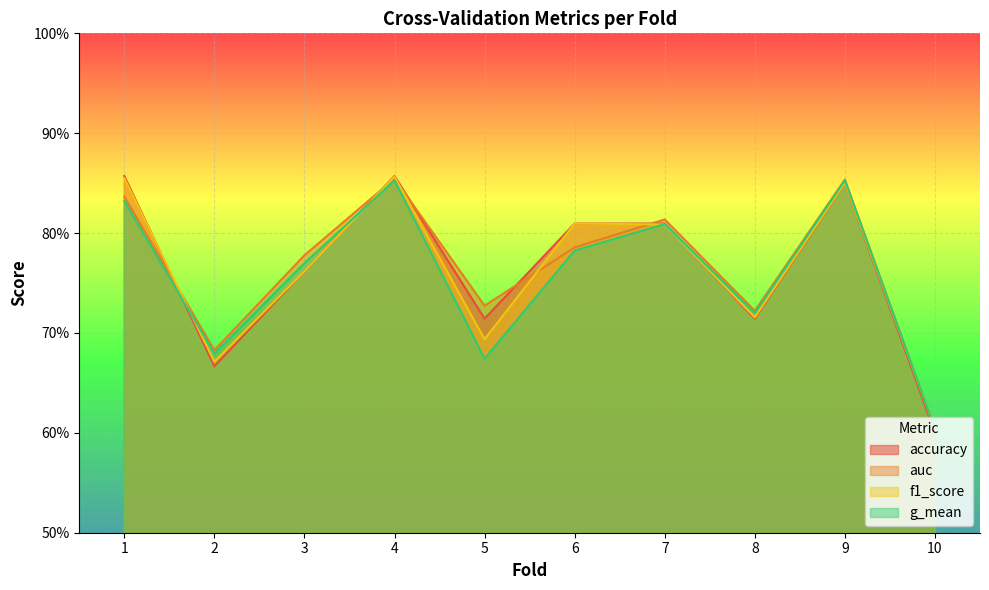

Reading left to right, transcribe all the data shown in this chart.

accuracy: 1=0.9	2=0.7	3=0.8	4=0.9	5=0.7	6=0.8	7=0.8	8=0.7	9=0.8	10=0.6
auc: 1=0.8	2=0.7	3=0.8	4=0.9	5=0.7	6=0.8	7=0.8	8=0.7	9=0.9	10=0.6
f1_score: 1=0.9	2=0.7	3=0.8	4=0.9	5=0.7	6=0.8	7=0.8	8=0.7	9=0.9	10=0.6
g_mean: 1=0.8	2=0.7	3=0.8	4=0.9	5=0.7	6=0.8	7=0.8	8=0.7	9=0.9	10=0.6